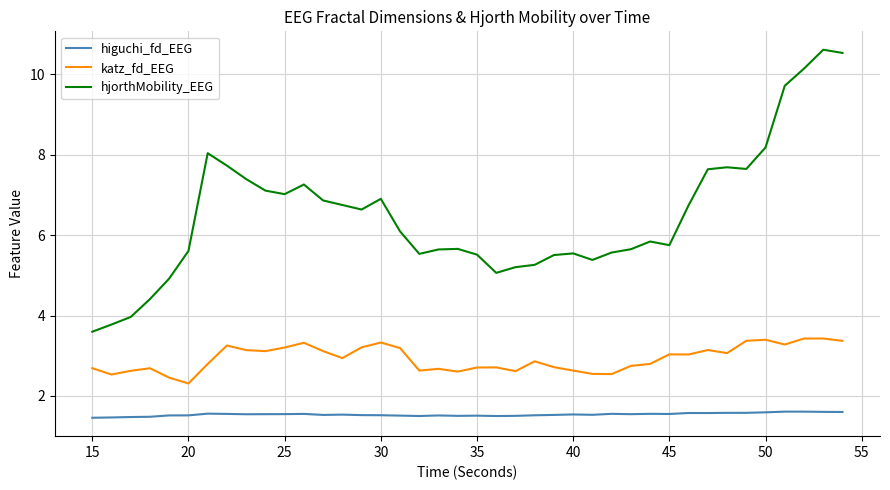

Which series has the widest spread of values?

hjorthMobility_EEG